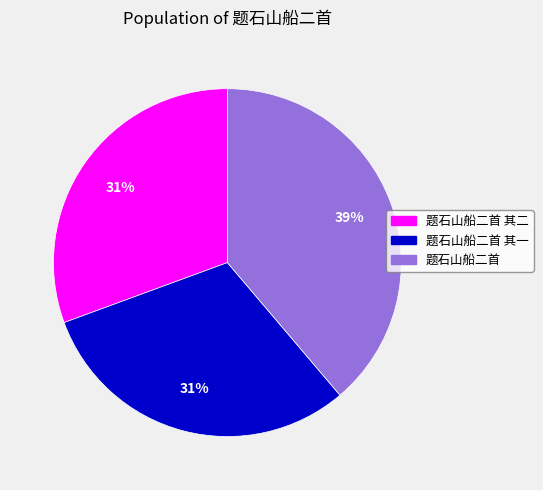

Is 题石山船二首 其一 the majority of the pie?

No